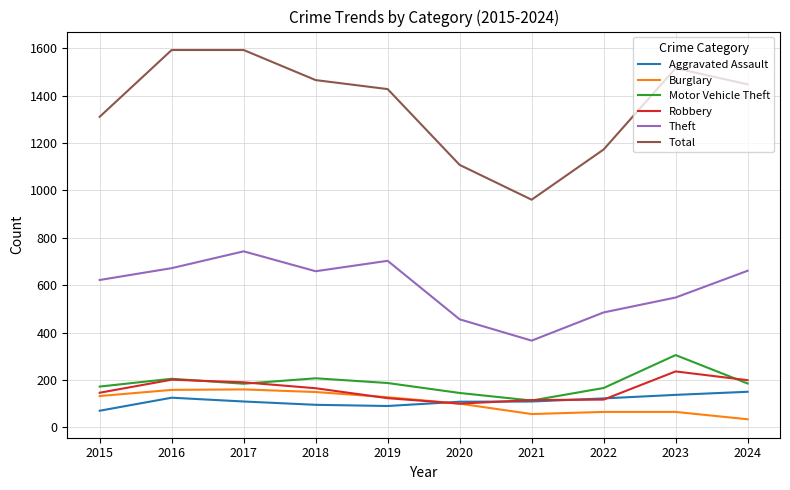

The value of Motor Vehicle Theft at 2024 is 185. True or false?

True